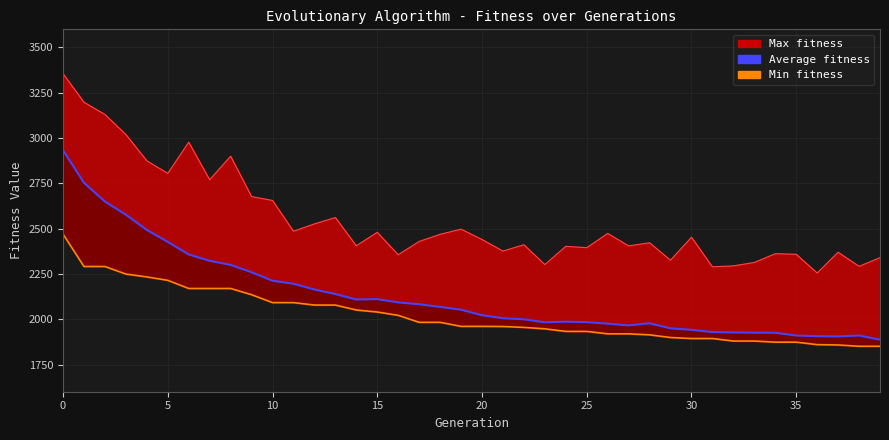

How many interior local peaks (higher than both neighbors) does the data have?

4